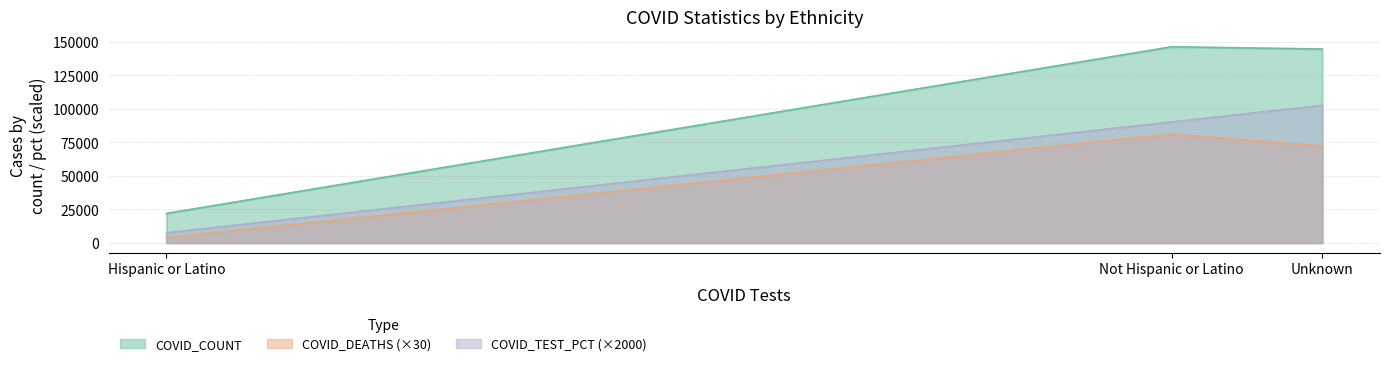

Reading left to right, what are all the values shown in this chart?

COVID_COUNT: 21913	146141	144467
COVID_DEATHS: 3870	81030	72060
COVID_TEST_PCT: 7440	90080	102480